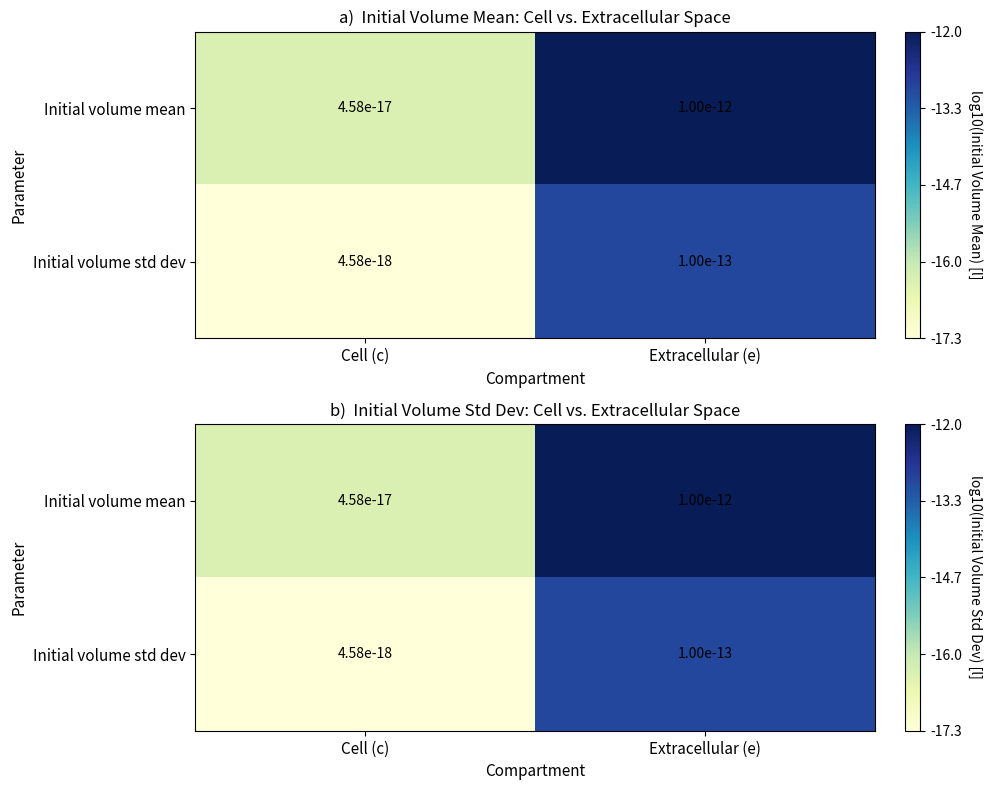

What is the sum of all Initial volume std dev values?

-30.3